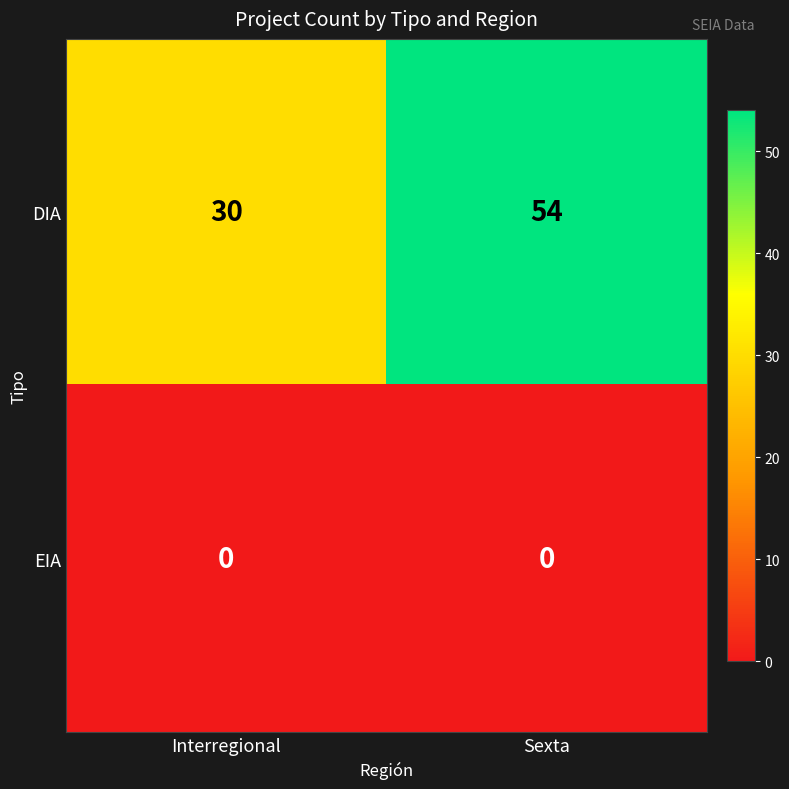

At which label does DIA reach its minimum?

Interregional